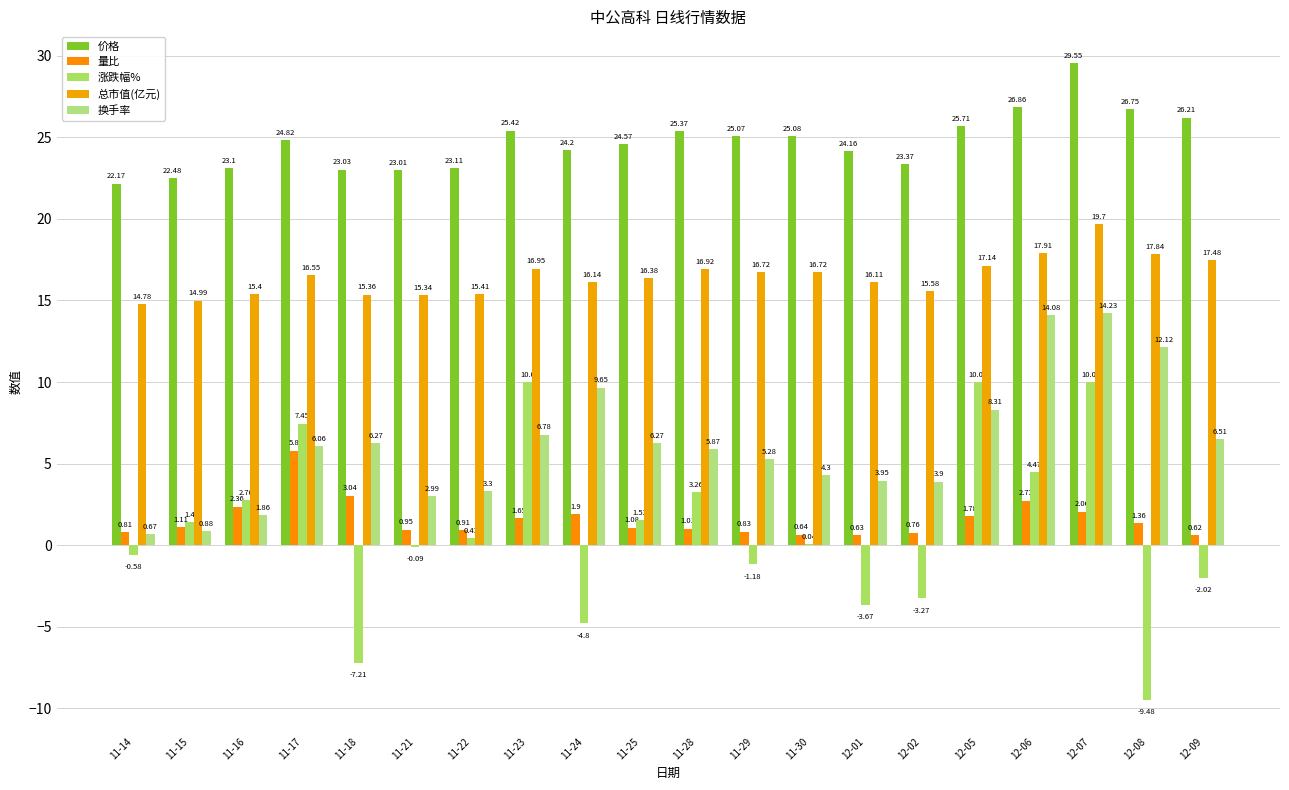

What is the difference between the second highest and second lowest values in the 总市值(亿元) series?

2.9